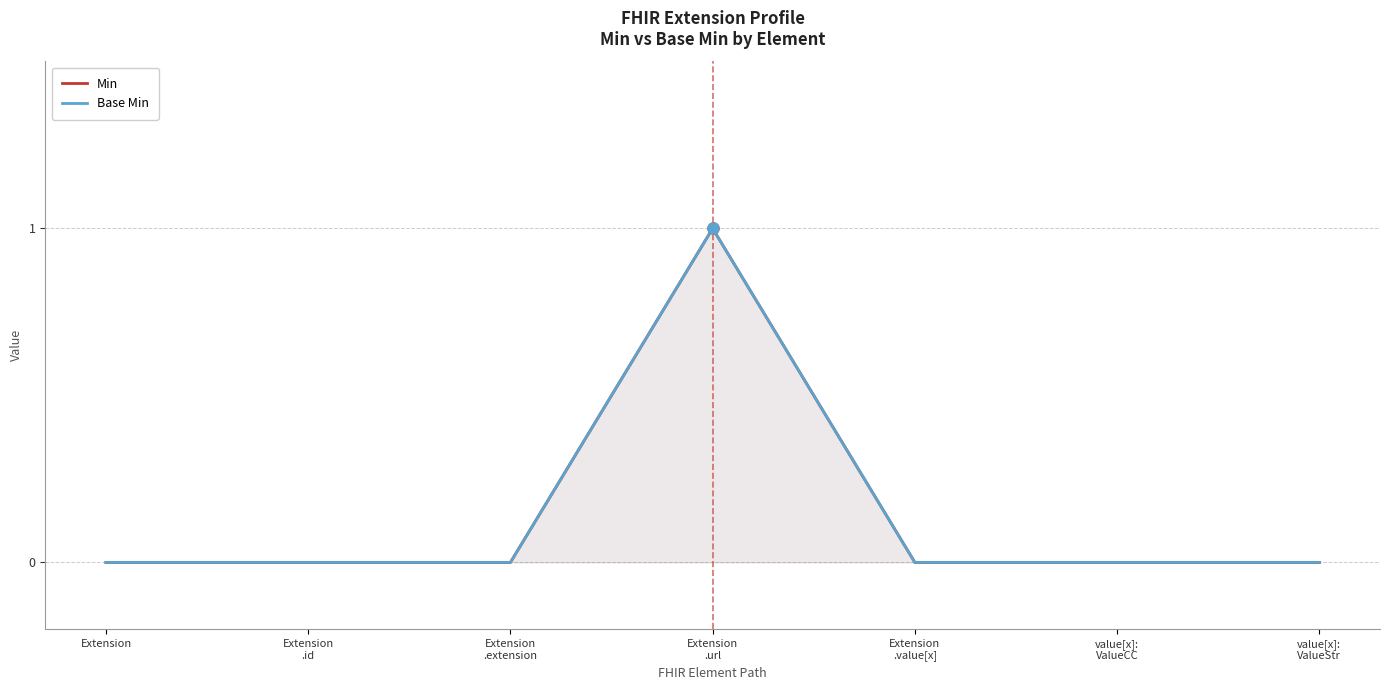

What position from the right is value[x]:
ValueStr?

1